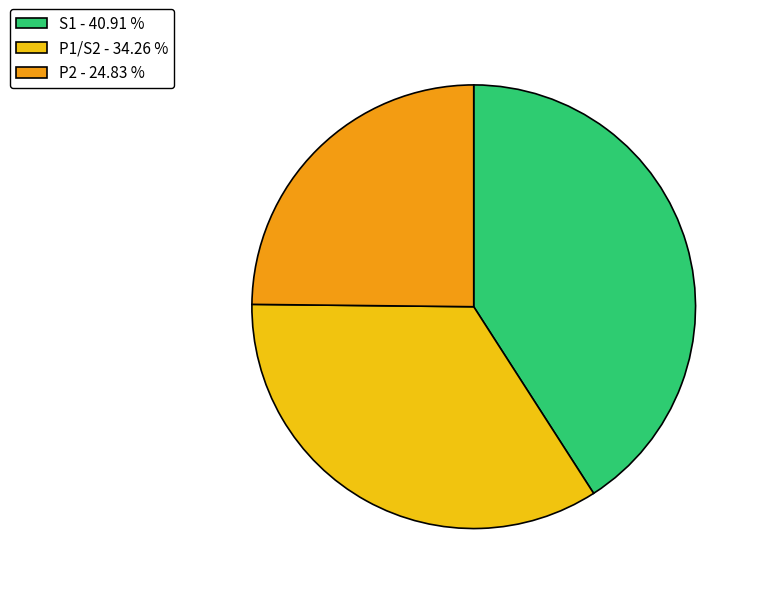

Is it true that P2 is 13% of the pie?

False